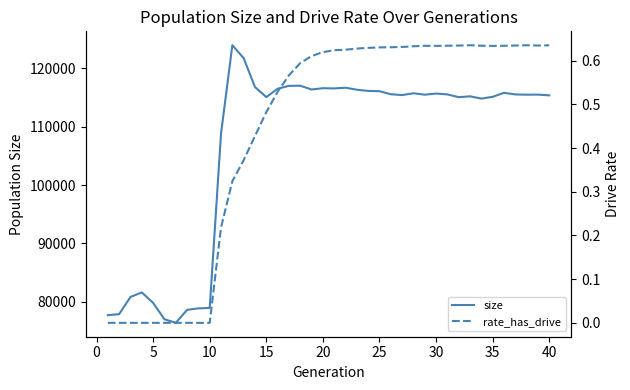

List the series in order of their peak value, highest first.

size, rate_has_drive